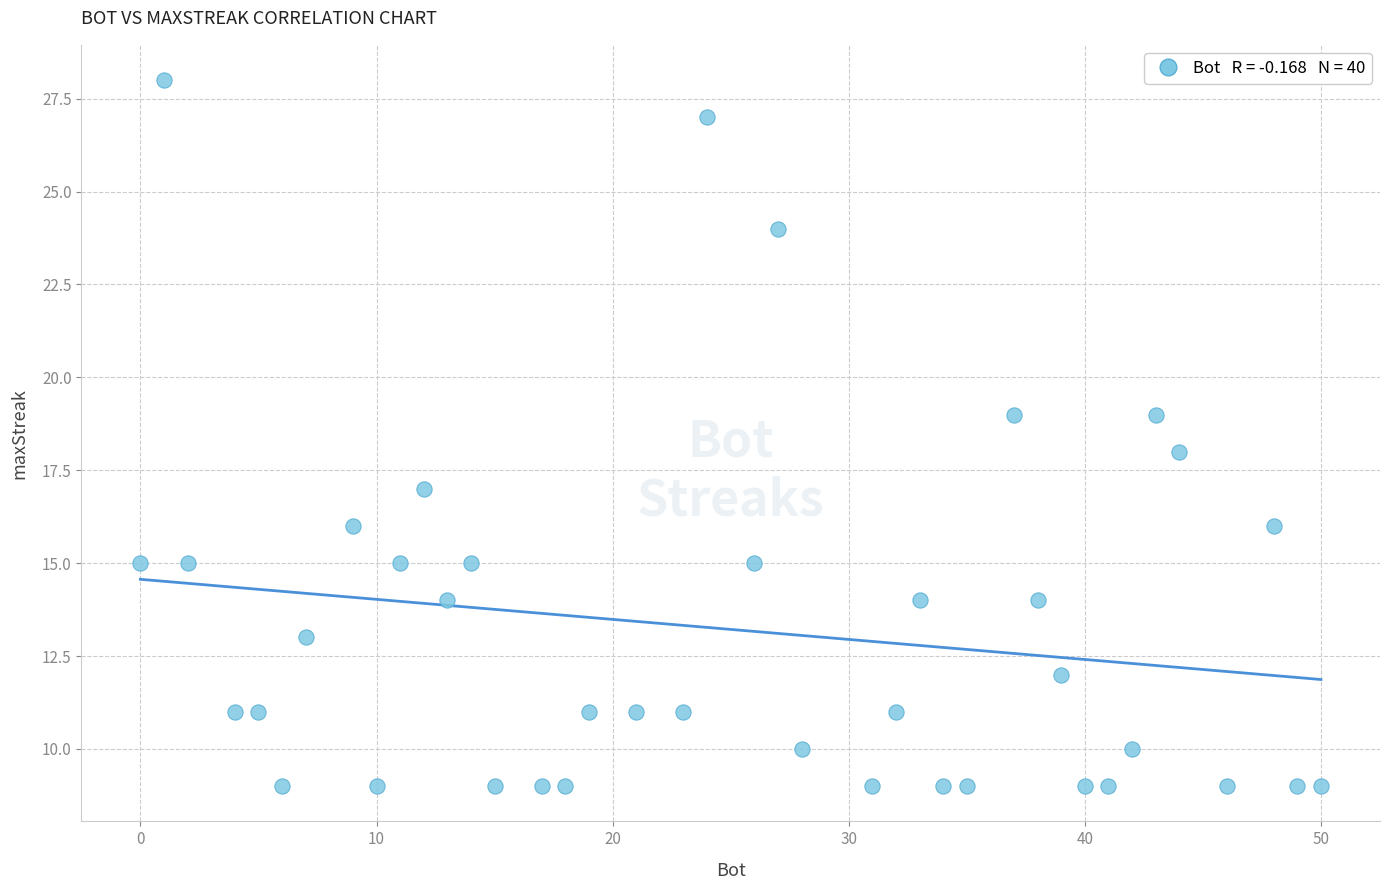

What is the range of X values (max minus min)?

50